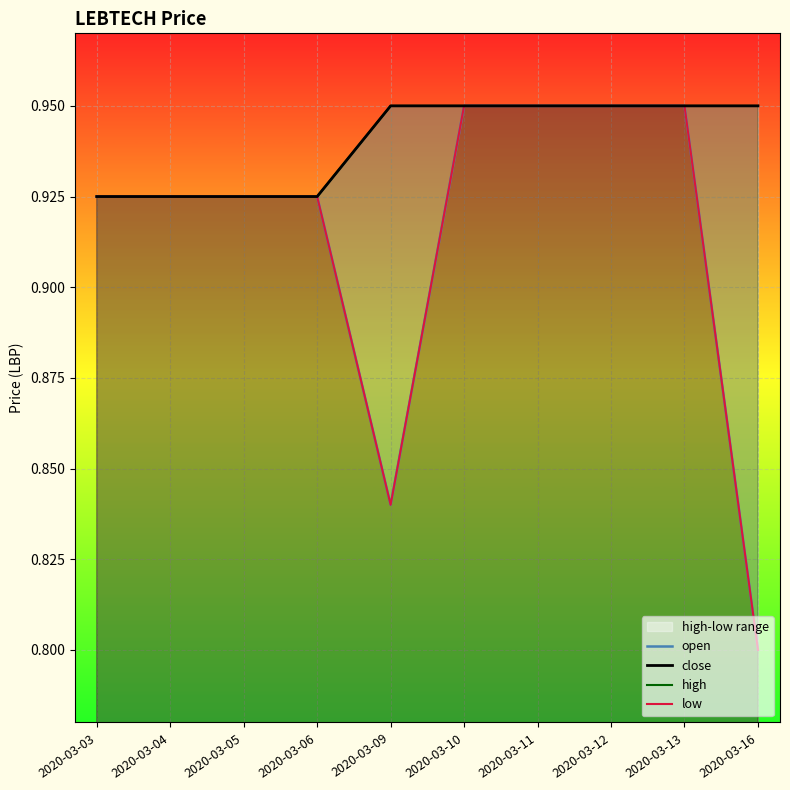

What are all the series names shown in the legend?

open, close, high, low